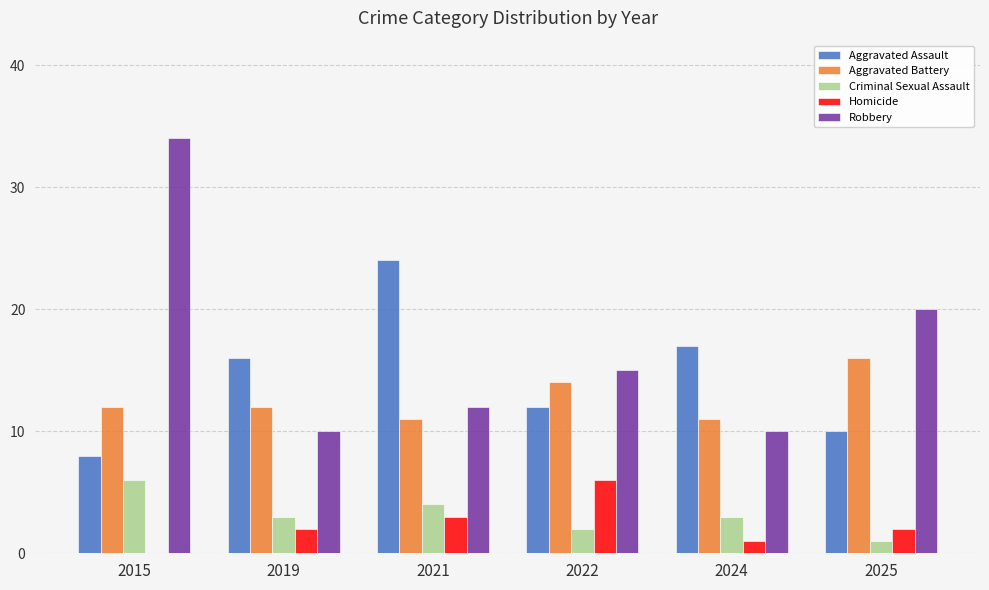

Which label corresponds to the largest value in the chart?

2015